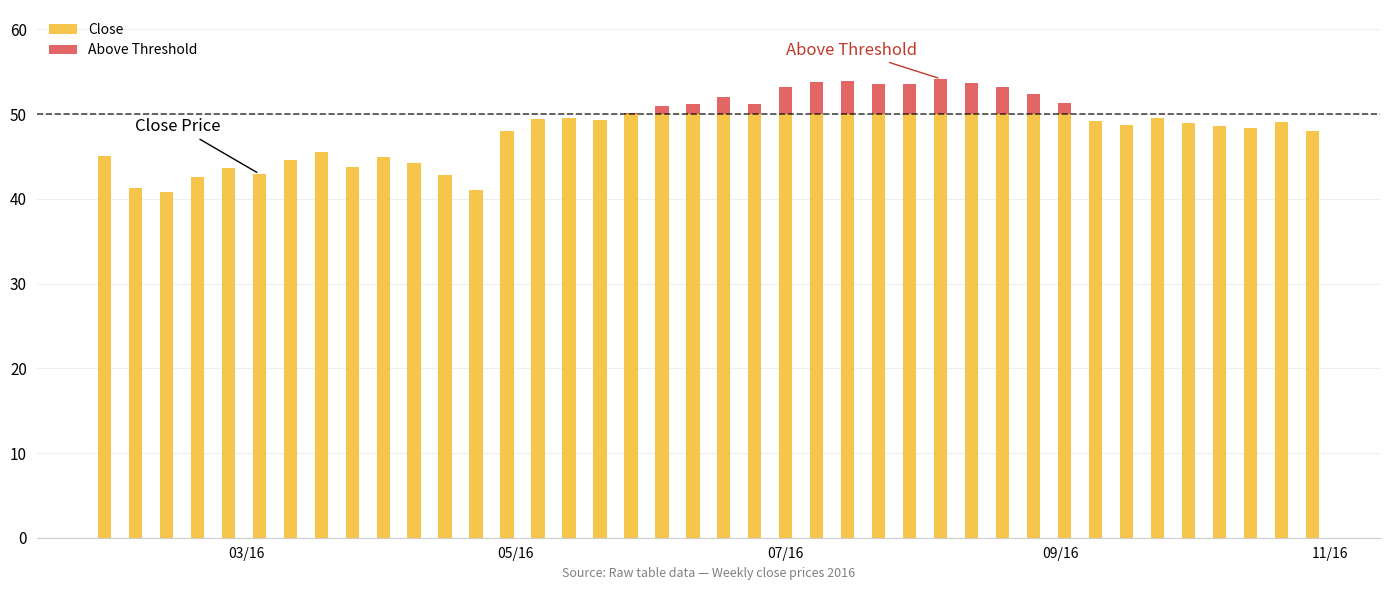

What is the maximum value for Close?

50.0